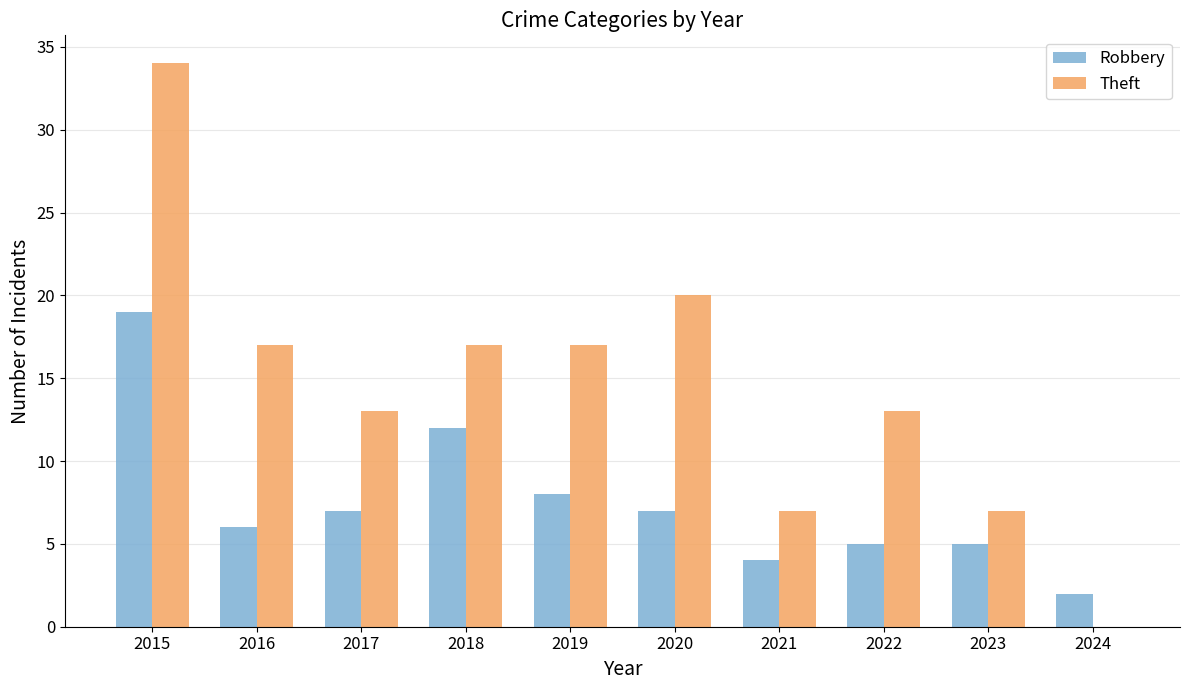

Is it true that Robbery equals 8 at 2018?

False